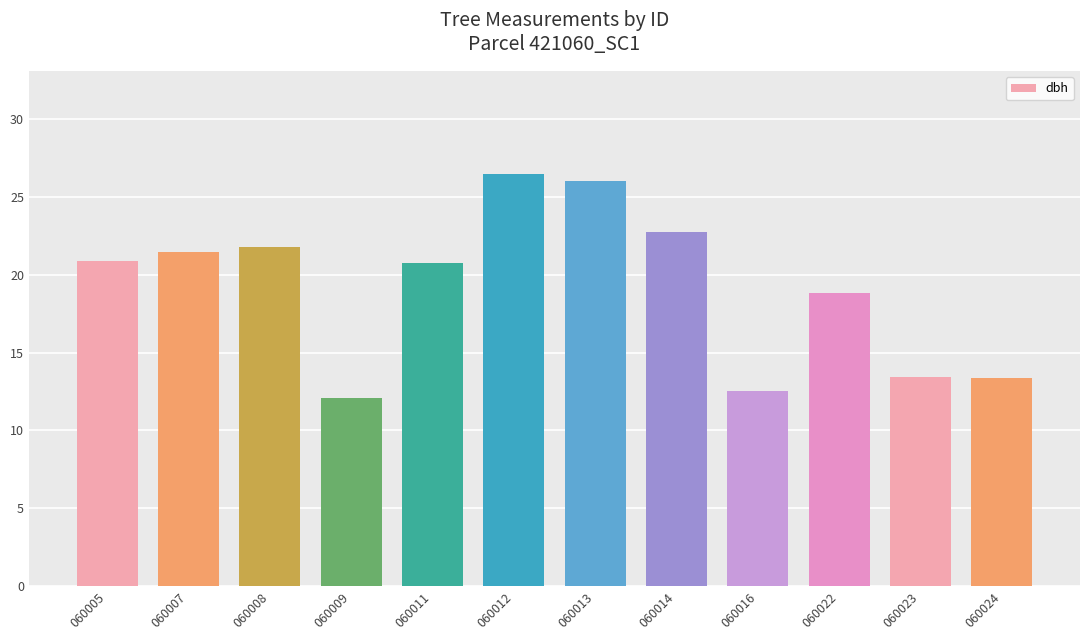

What is the ratio of the value at 060016 to the value at 060023?

0.9